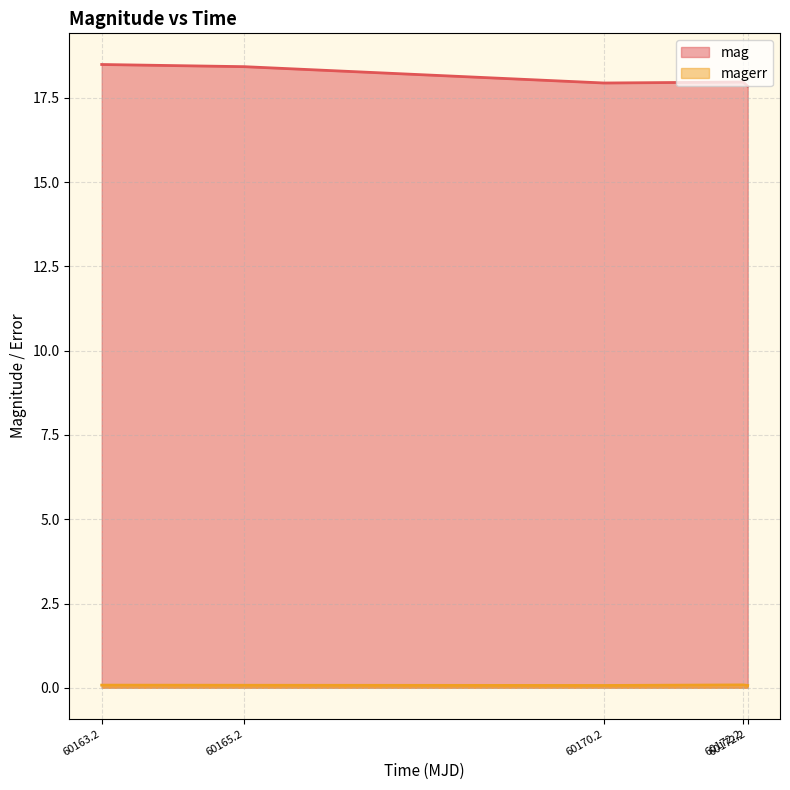

What is the spread (max minus min) of values at 60172.2?

17.9